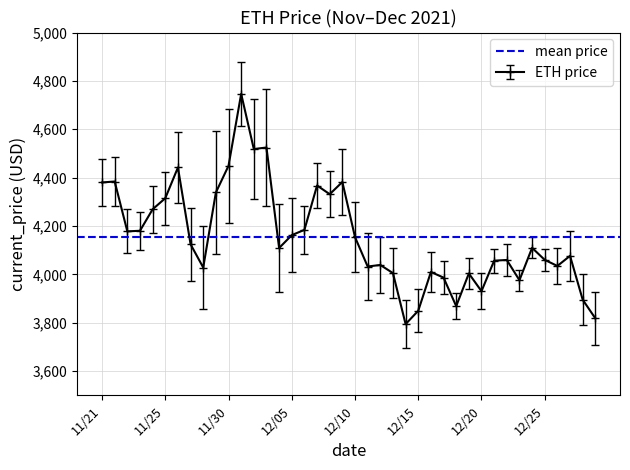

How many lines are shown in the chart?

1